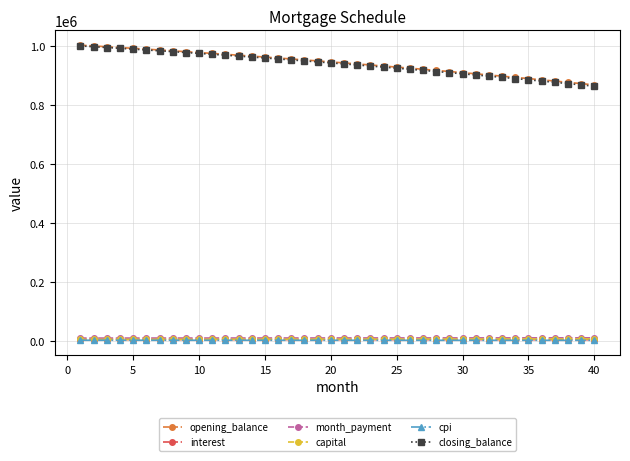

True or false: interest and opening_balance intersect in this chart.

False